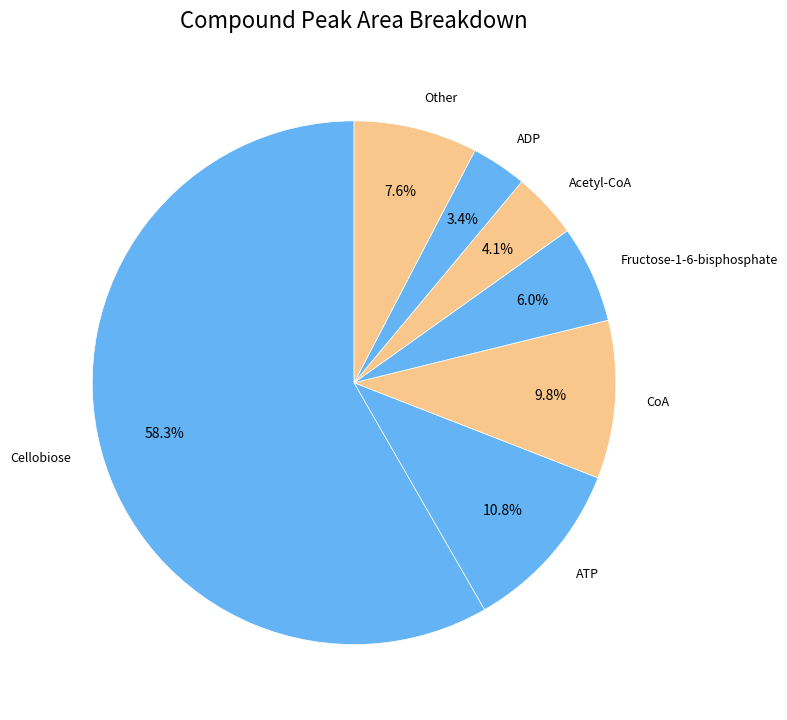

Is the sum of Cellobiose and Fructose-1-6-bisphosphate greater than half?

Yes